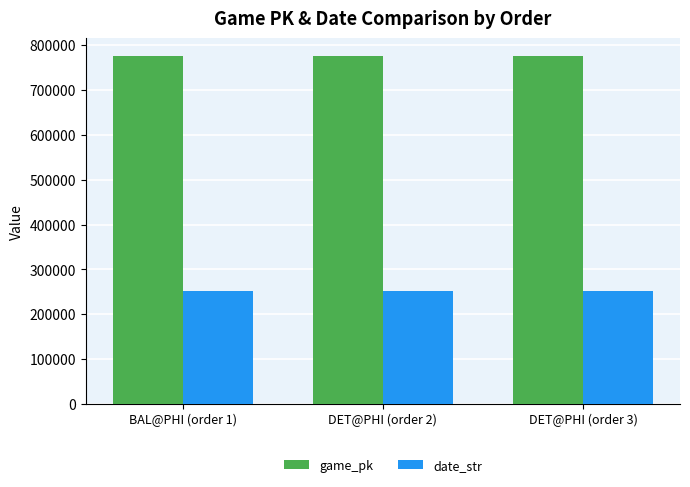

What is the difference between the maximum and second lowest values in the date_str series?

1